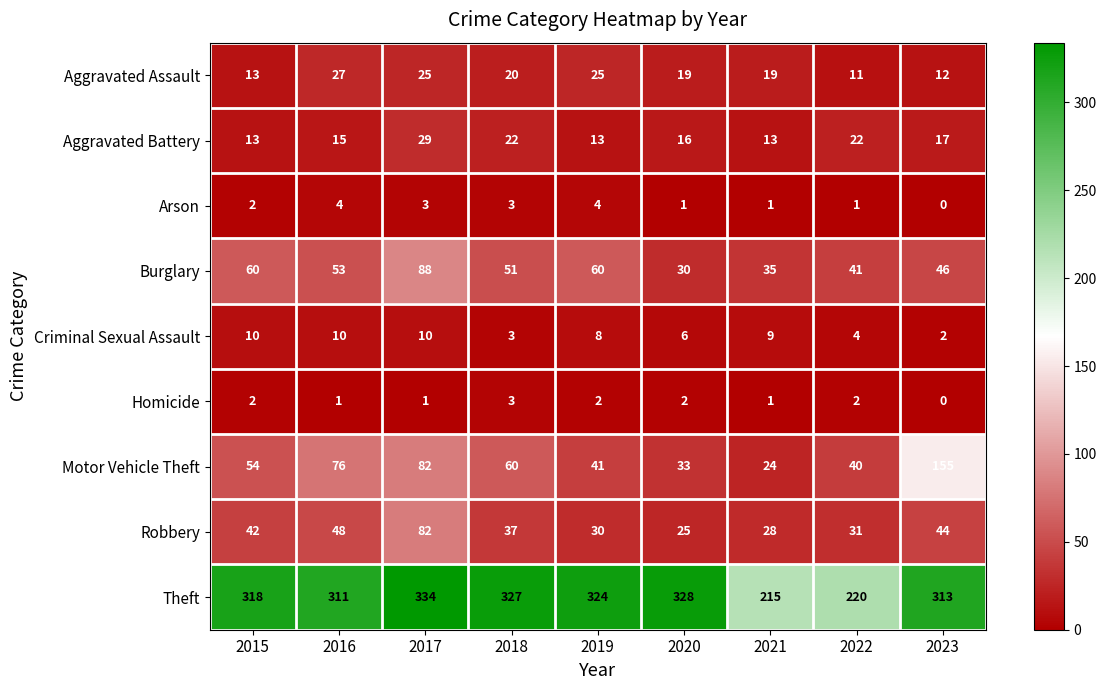

What is the difference between the second highest and minimum values in the Criminal Sexual Assault series?

8